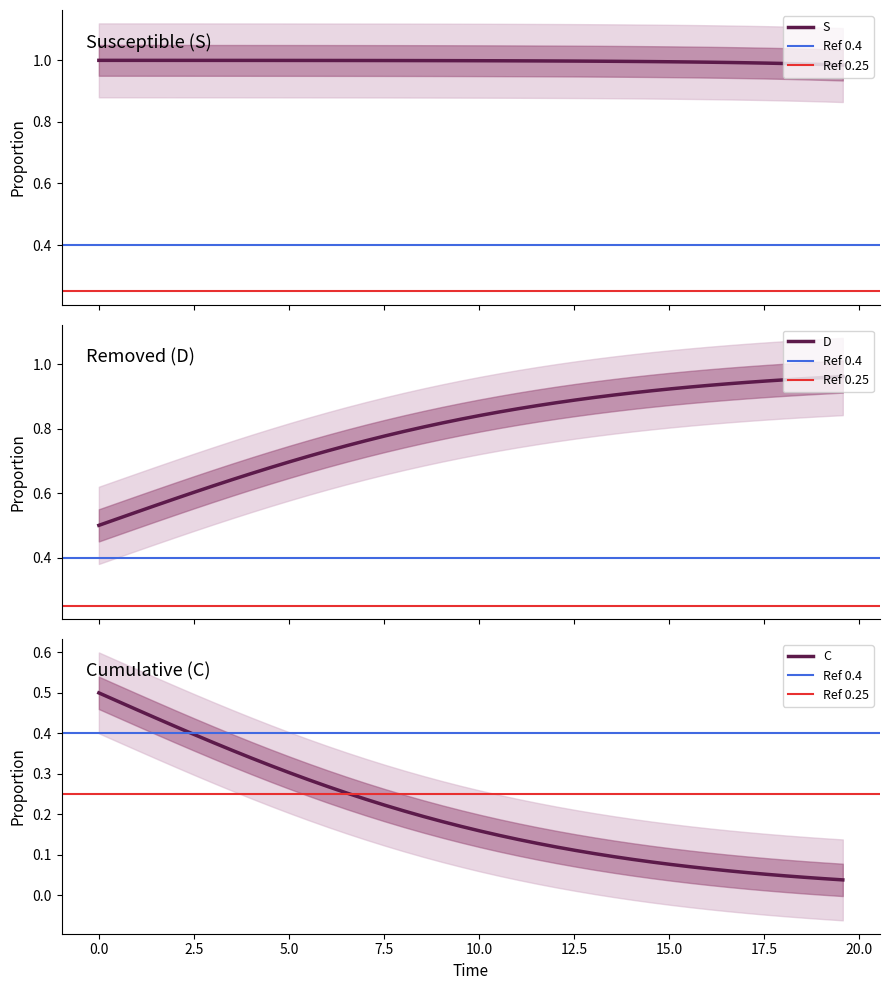

True or false: D and S intersect in this chart.

False